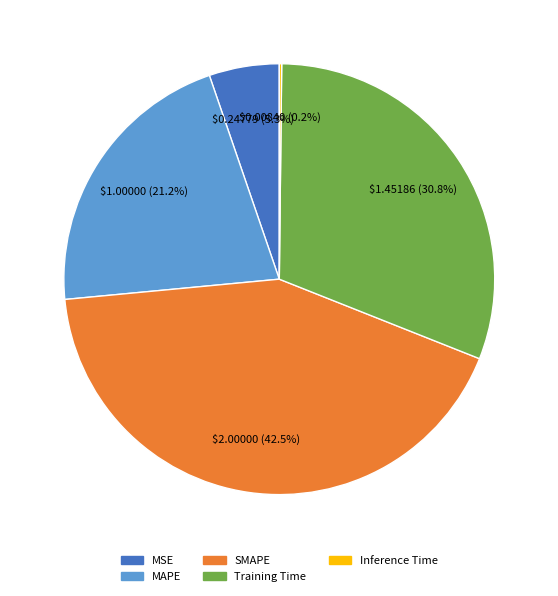

Is MSE the majority of the pie?

No